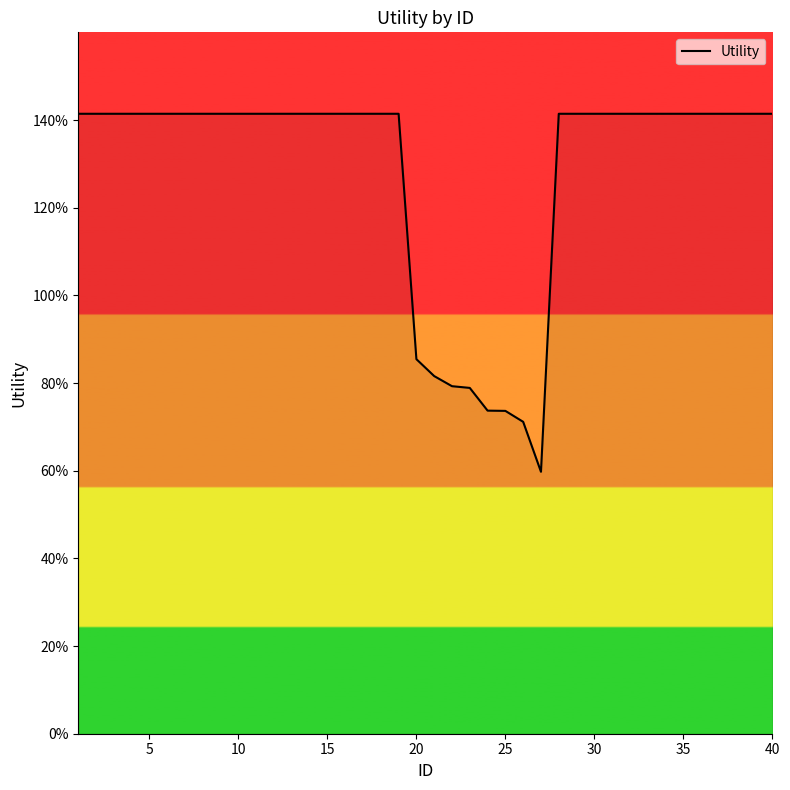

What is the maximum value shown in the chart?

1.4